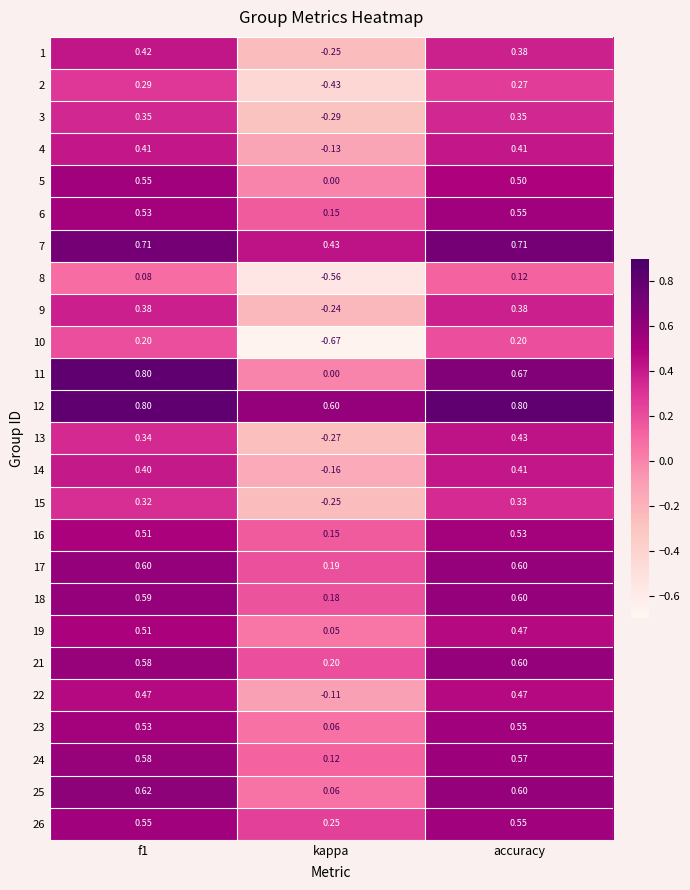

At how many categories does at least one series exceed 0?

3